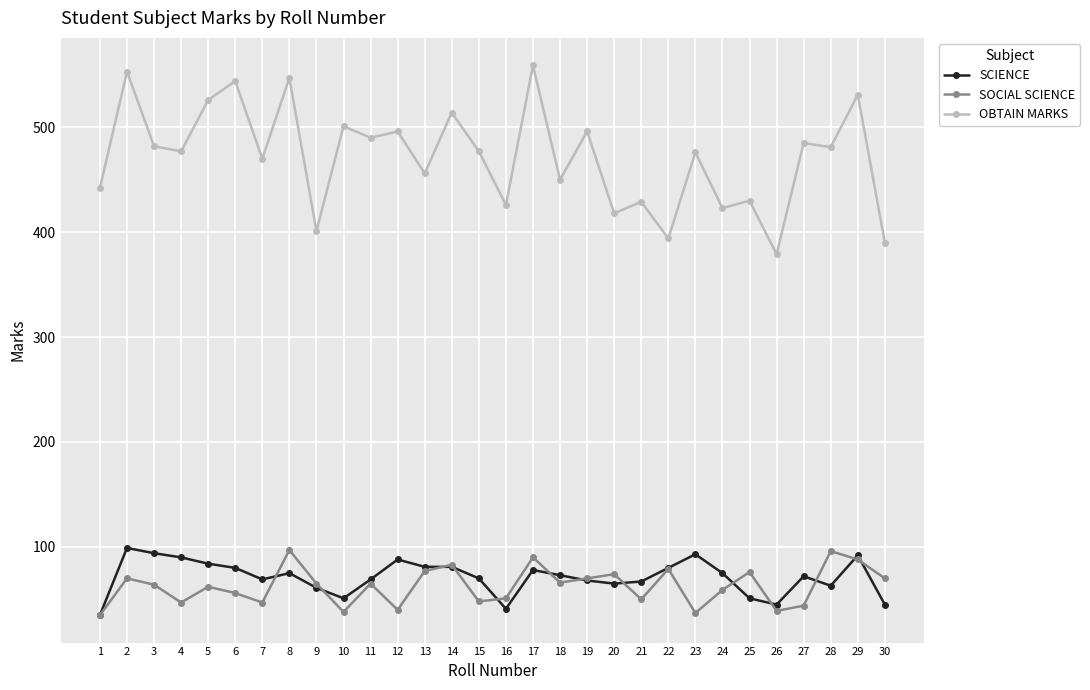

At how many categories does at least one series exceed 139?

30